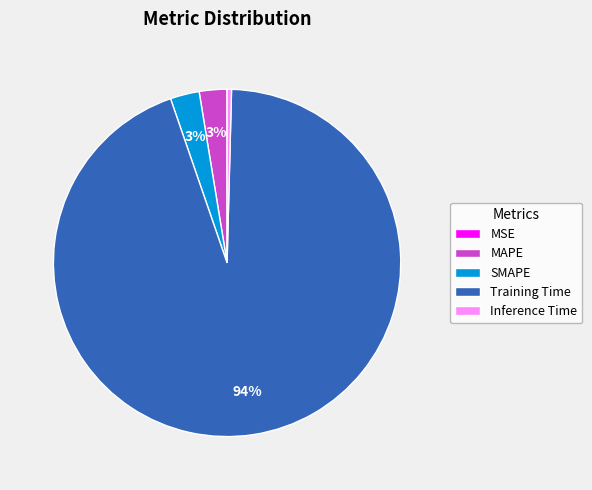

To the nearest percent, what portion does MAPE represent?

3%